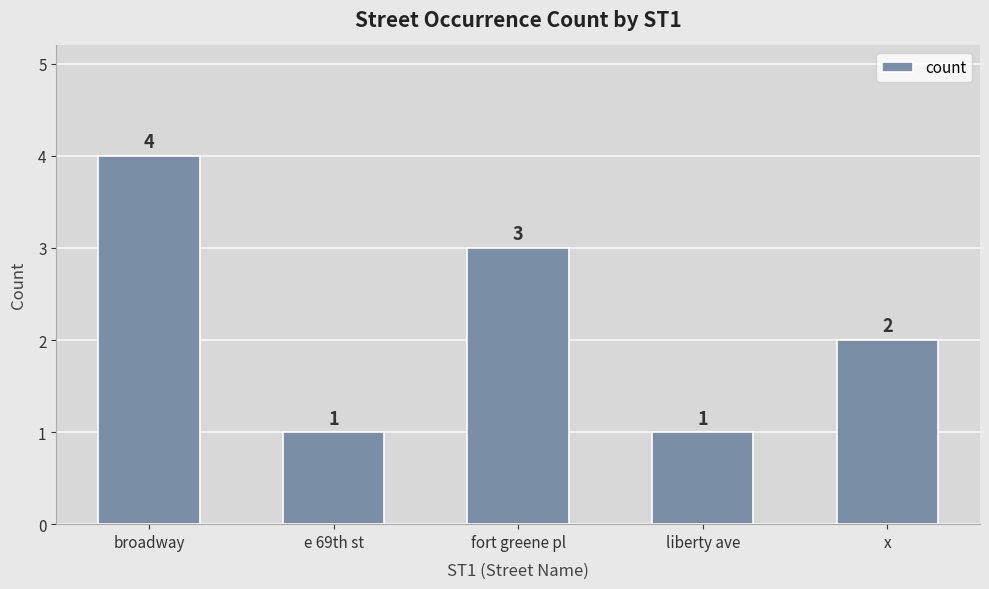

What is the value of the 1st bar from the left?

4